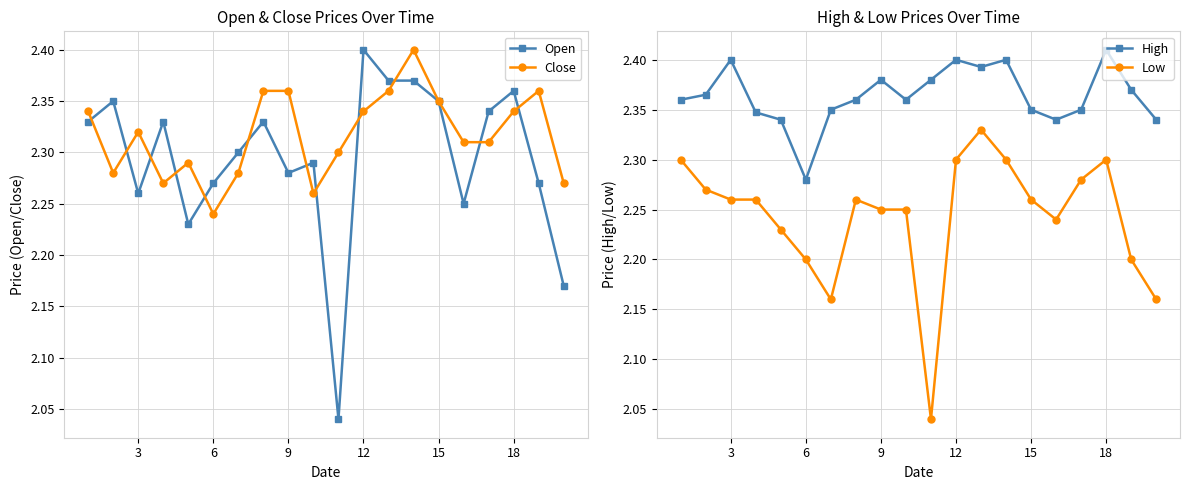

Is it true that Open equals 1.6 at 12?

False